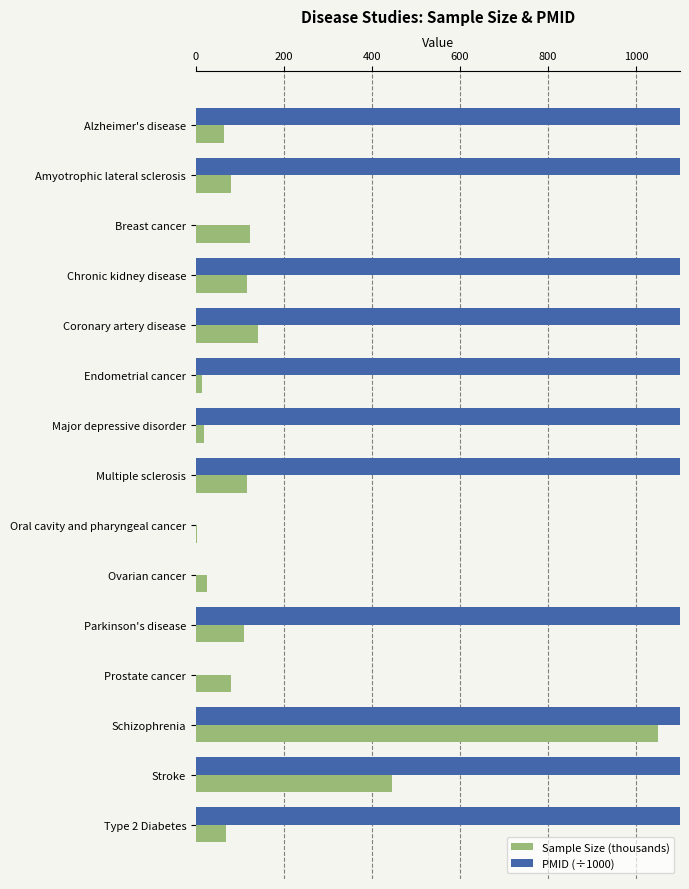

What is the difference between the maximum and minimum values in the PMID (÷1000) series?

31604.2